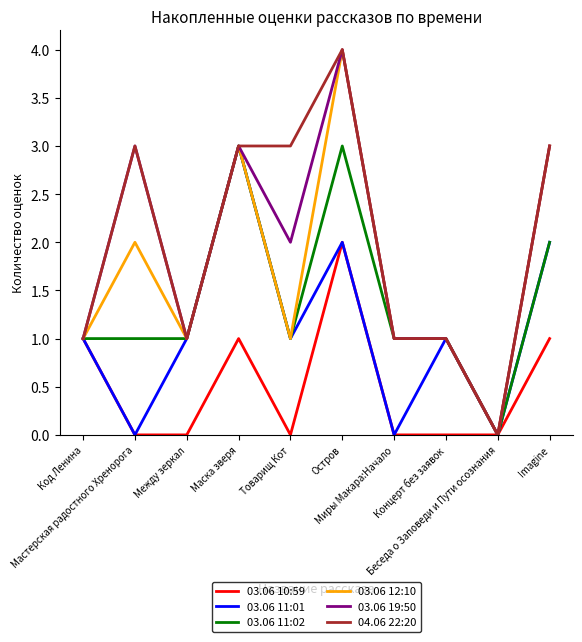

At which category does the chart reach its peak across all series?

Остров